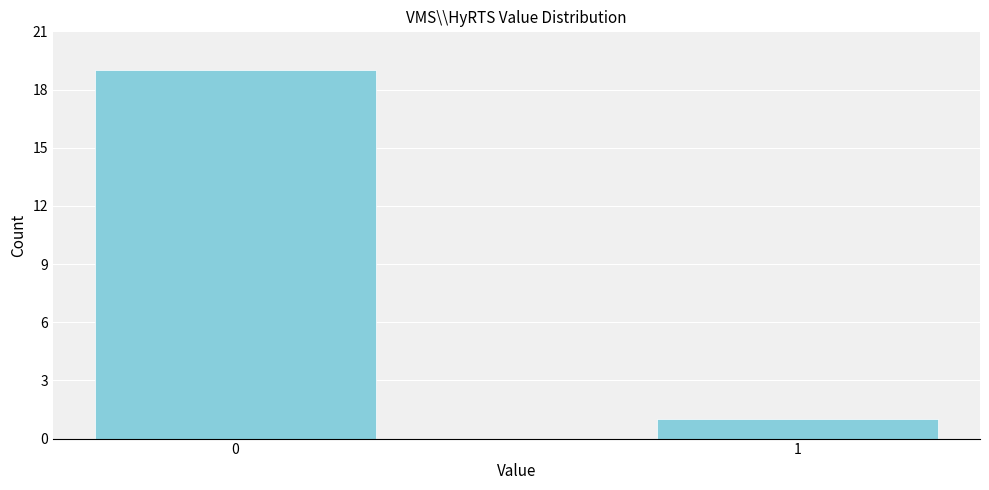

Reading right to left, transcribe all the data shown in this chart.

1=1	0=19